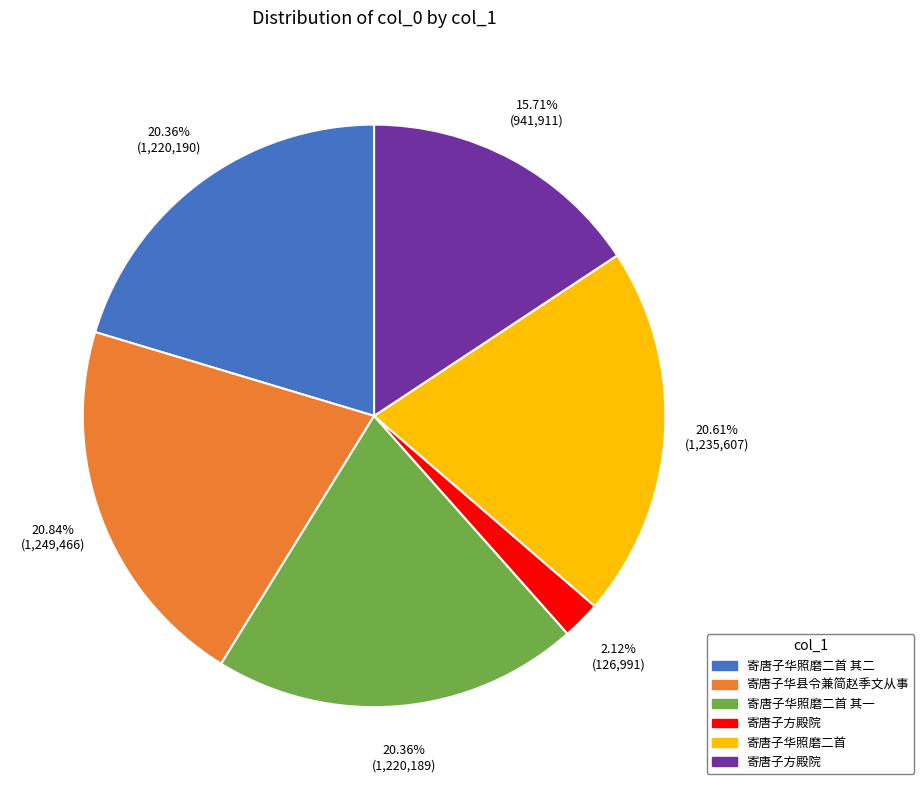

To the nearest percent, what is the average slice percentage?

17%